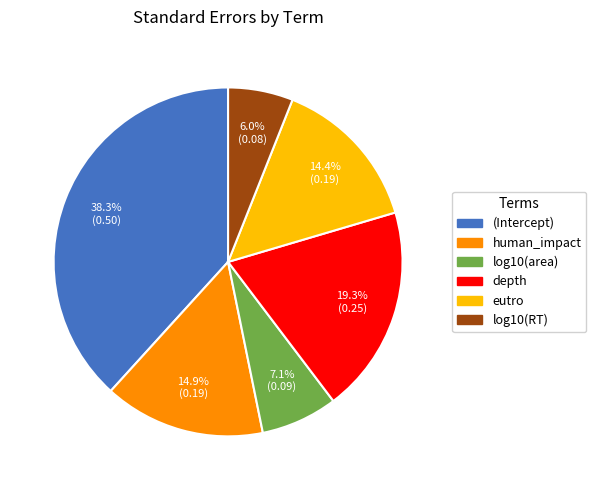

Which slice is the largest?

(Intercept)